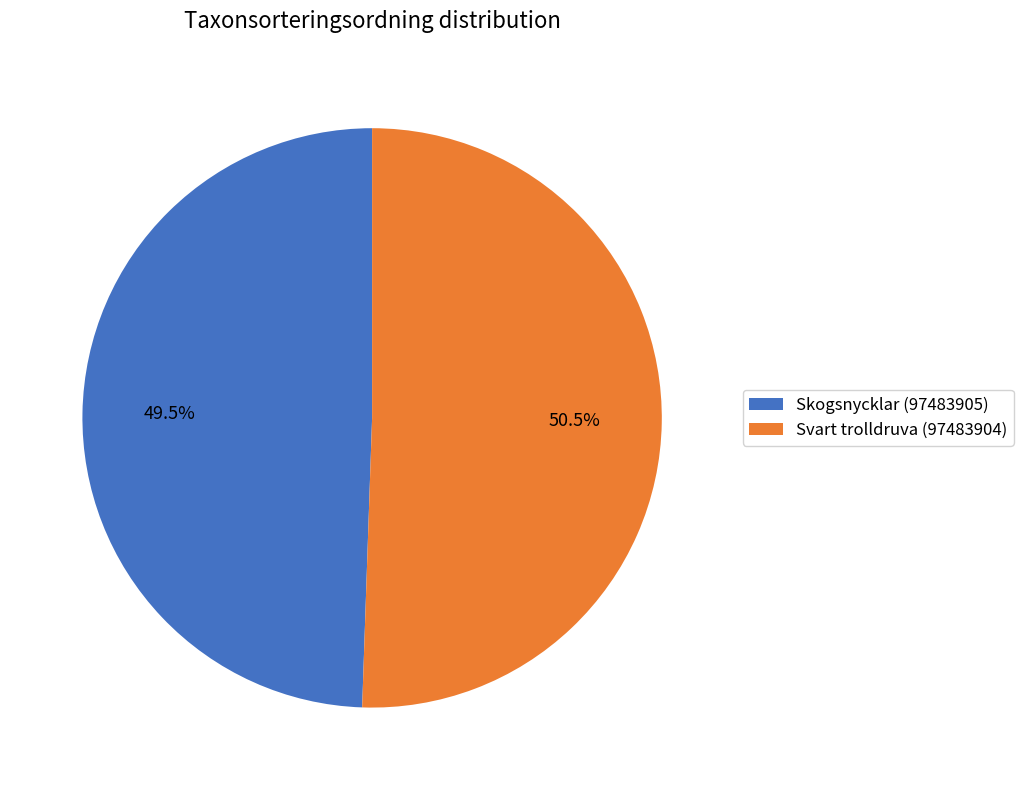

Does Skogsnycklar (97483905) account for over 50% of the chart?

No